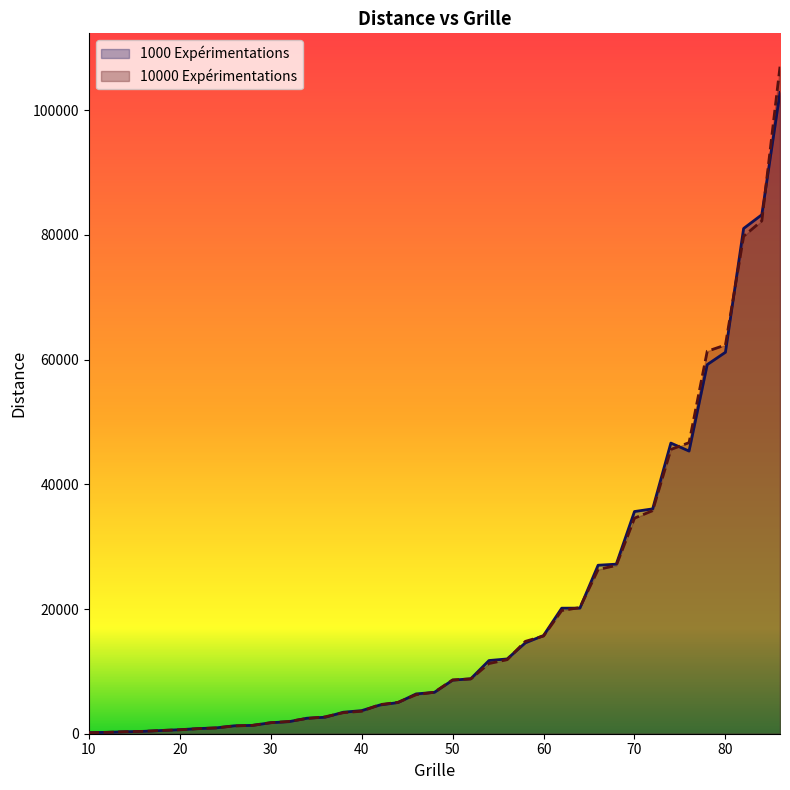

Between which two adjacent categories do 1000 Expérimentations and 10000 Expérimentations first intersect?

12 and 14